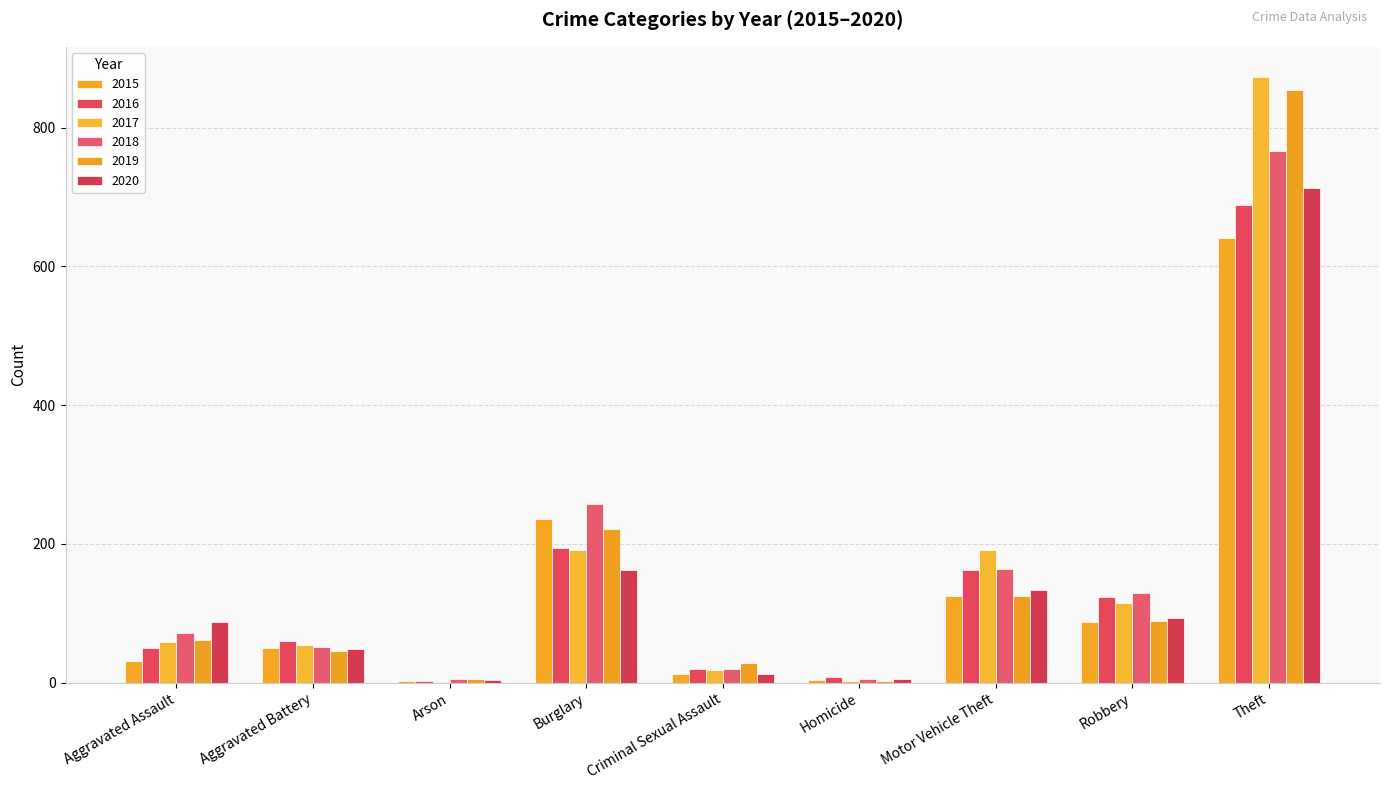

How many groups of bars are there?

9